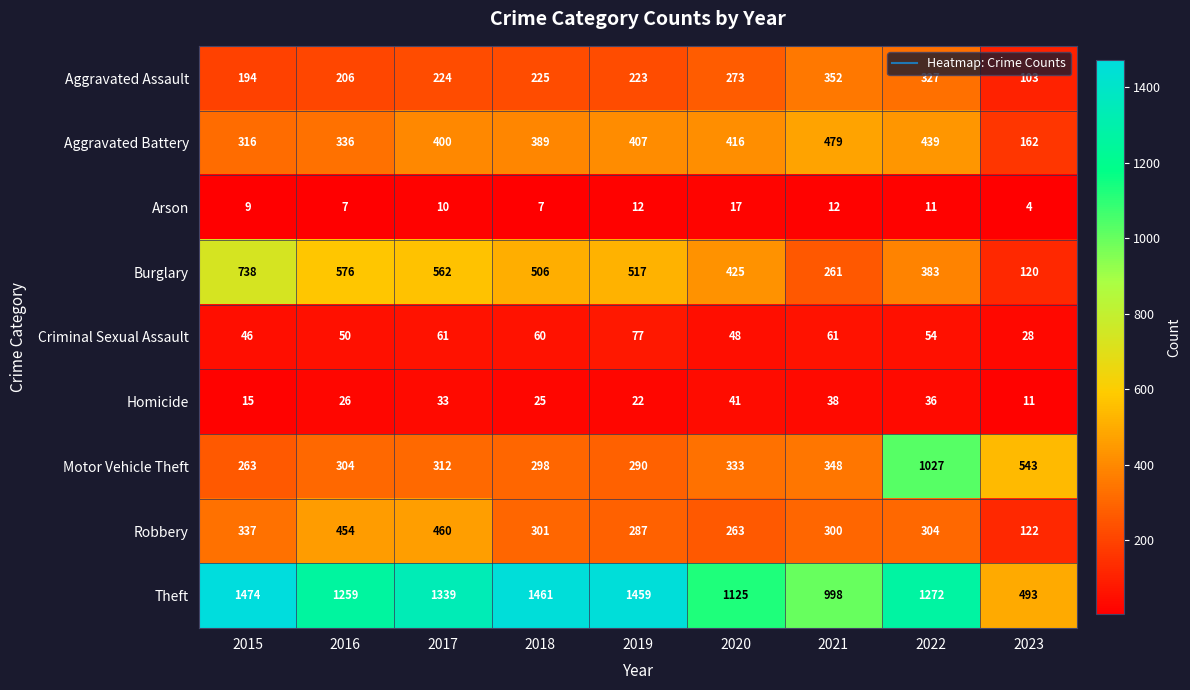

At which label is Burglary closest to 429?

2020